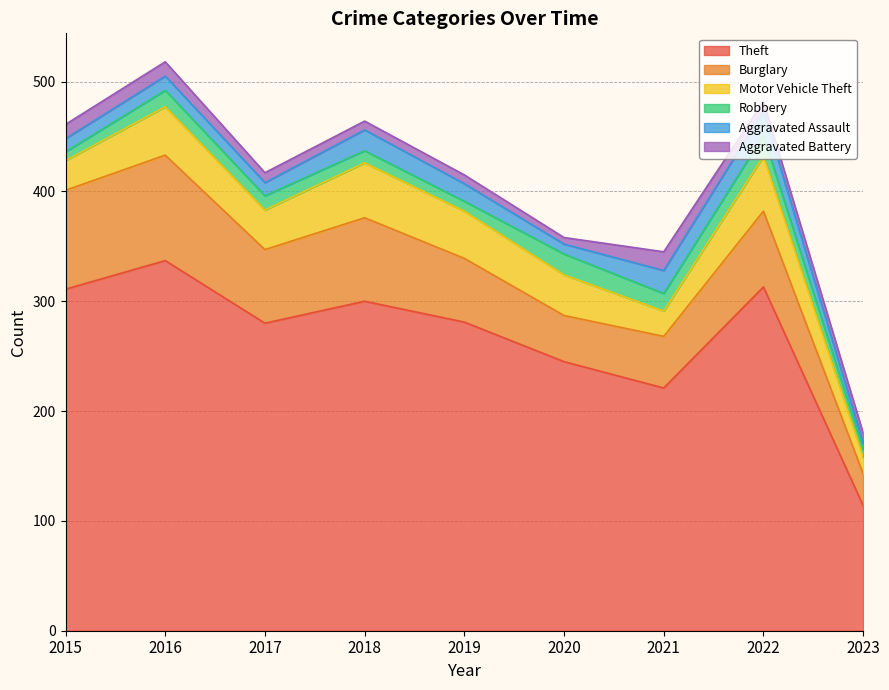

What is the total value across all series at 2021?

345